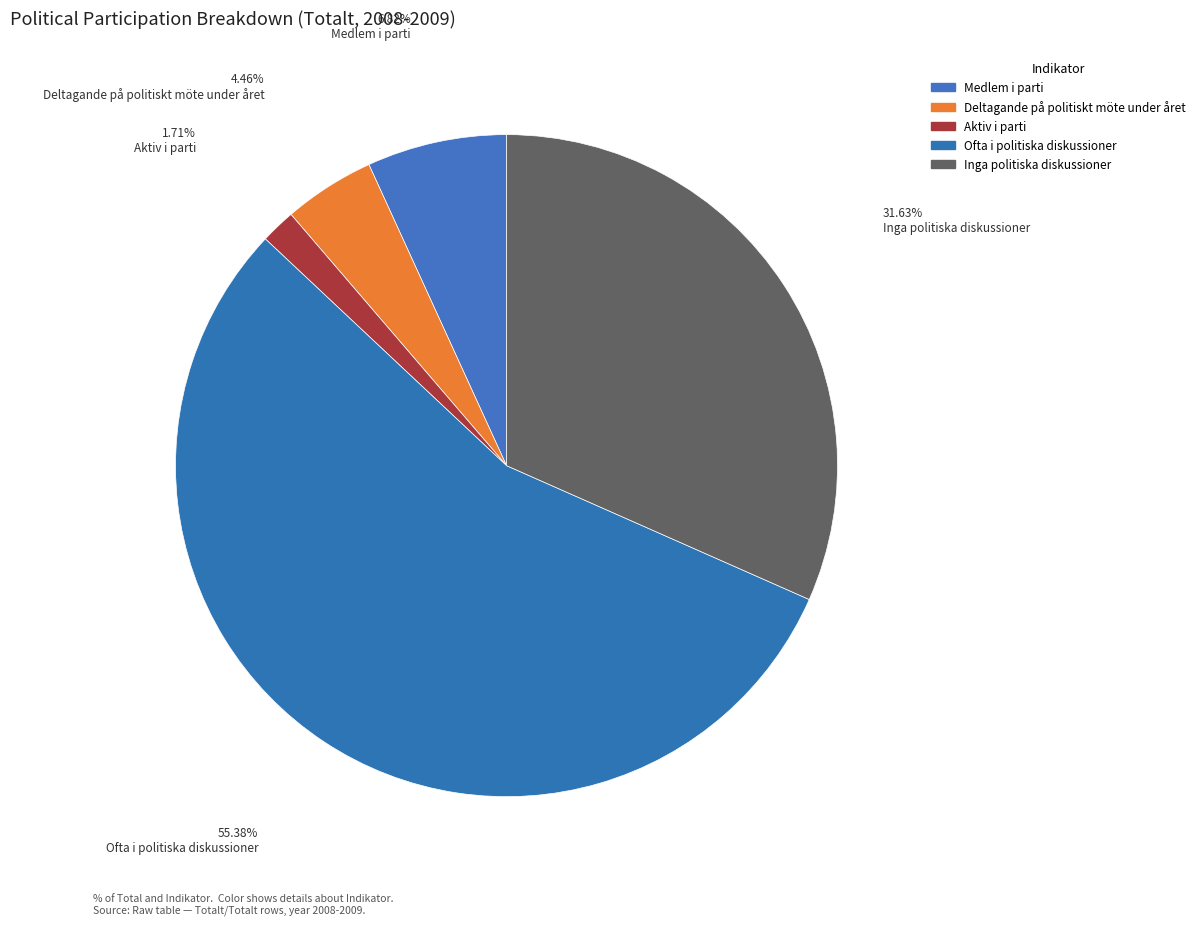

How many segments does this pie chart have?

5